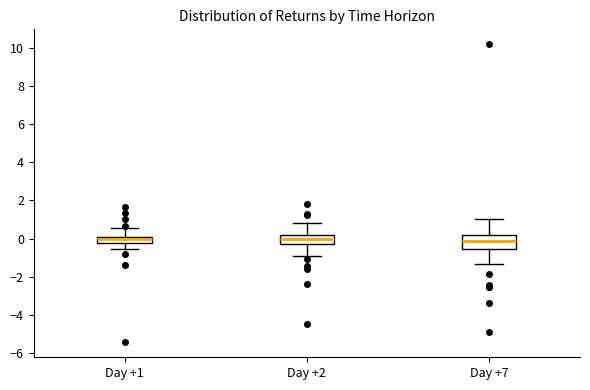

Where does the upper whisker of the box for Day +7 end on the y-axis? The values are not printed on the chart, so give them approximately, as read against the axis.

1.0